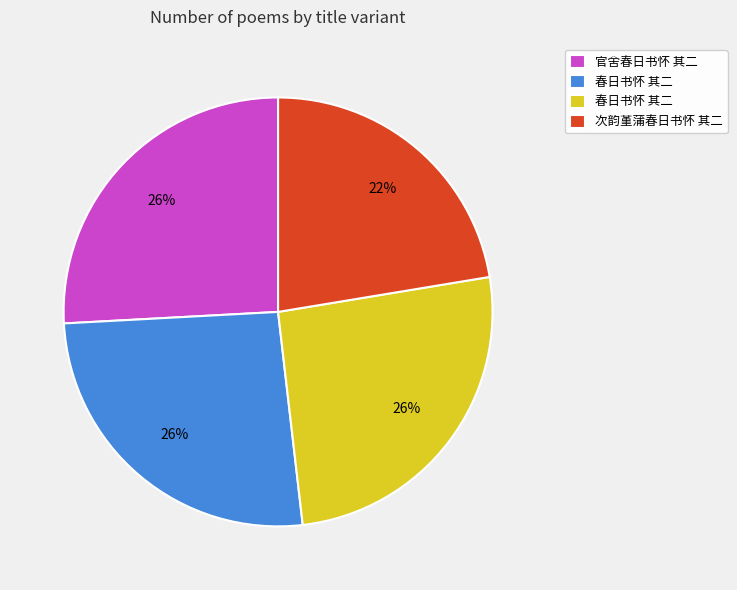

Does any single category account for the majority?

No